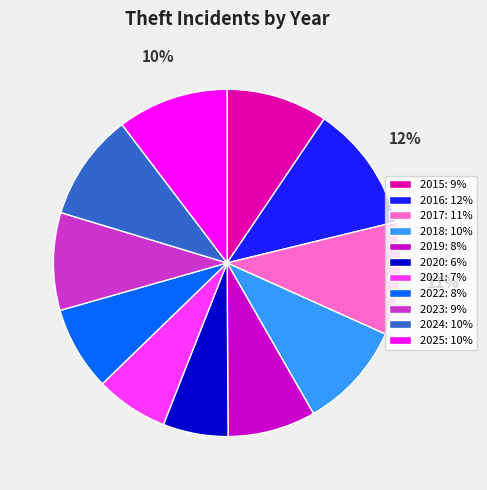

Combined, do 2020: 6% and 2016: 12% account for over 50%?

No